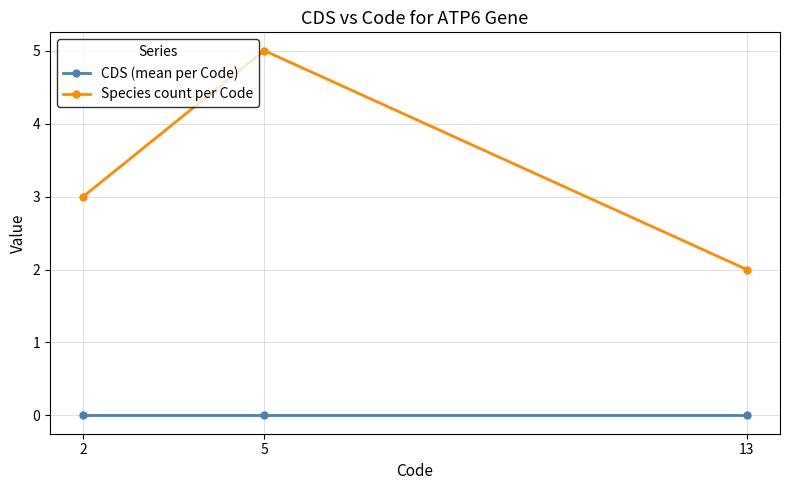

At how many categories does at least one series exceed 1?

3